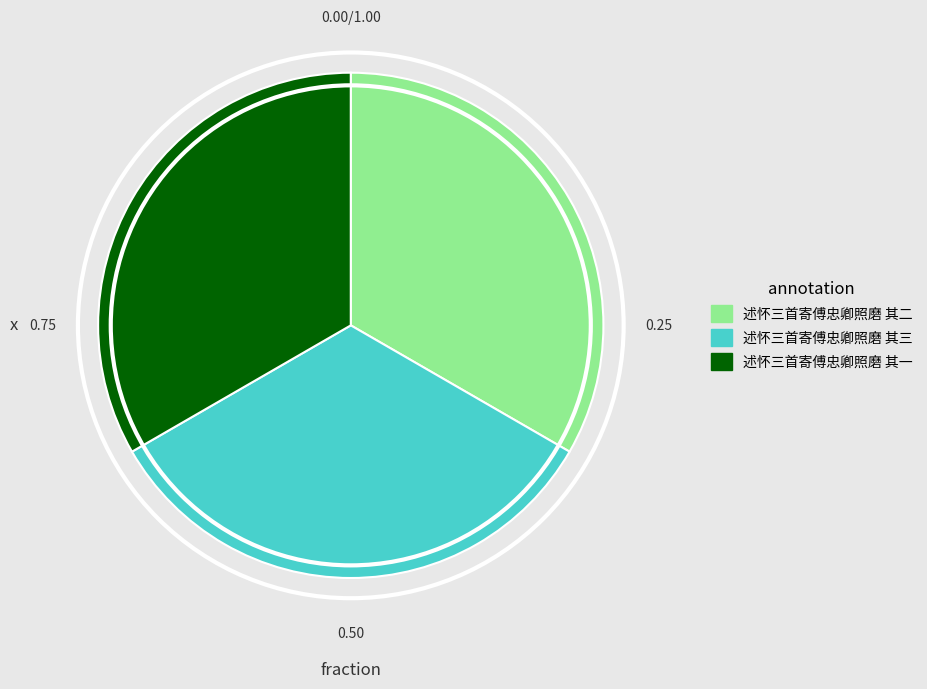

Is it true that 述怀三首寄傅忠卿照磨 其三 is 33% of the pie?

True